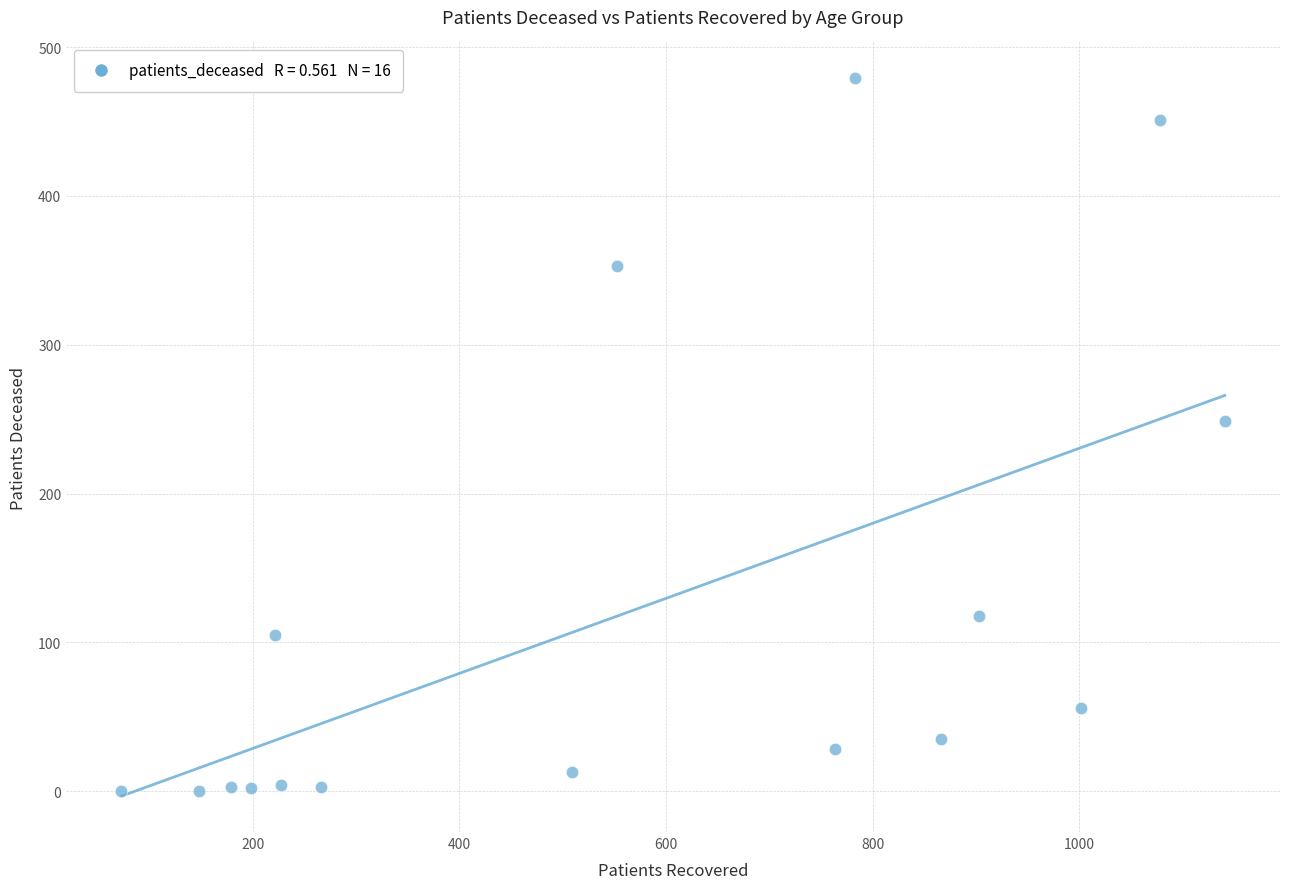

What Y value in the scatter plot is closest to 239?

249